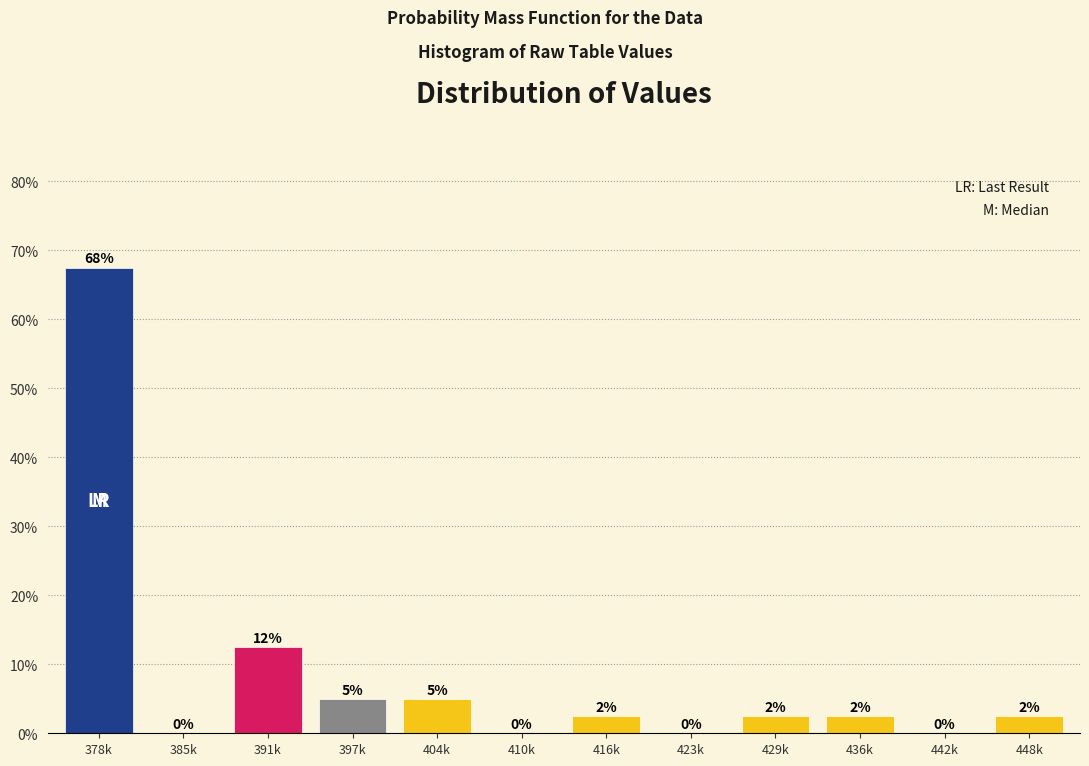

What is the maximum value shown in the chart?

67.5